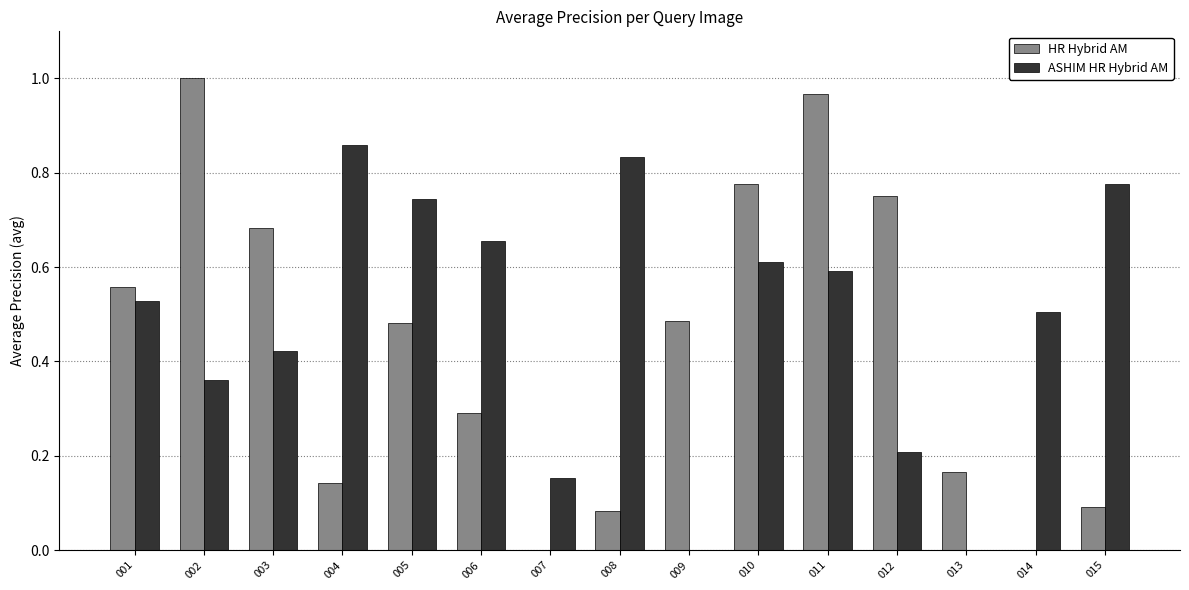

Is the value of HR Hybrid AM at 013 greater than the value of ASHIM HR Hybrid AM at 003?

No